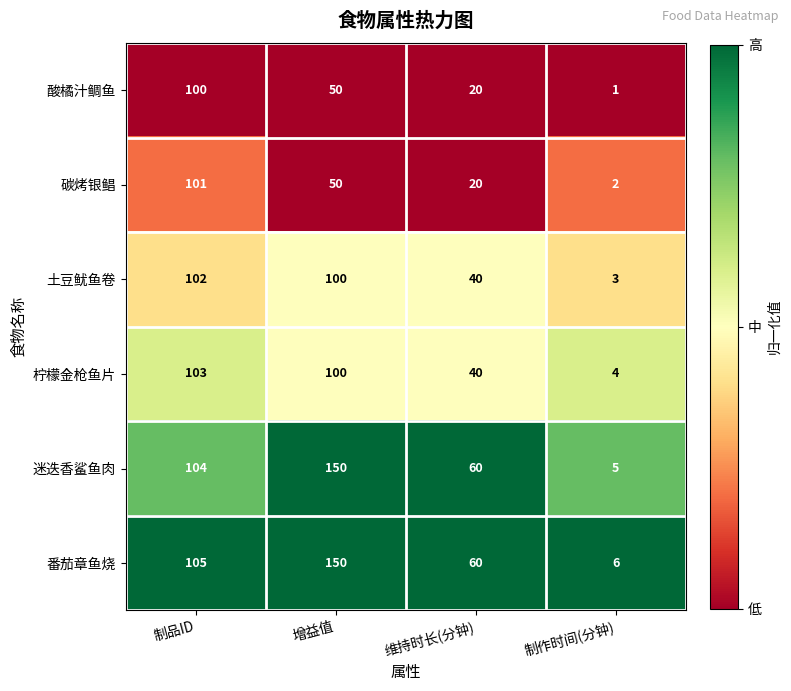

Which series changed the most between 增益值 and 制作时间(分钟)?

迷迭香鲨鱼肉